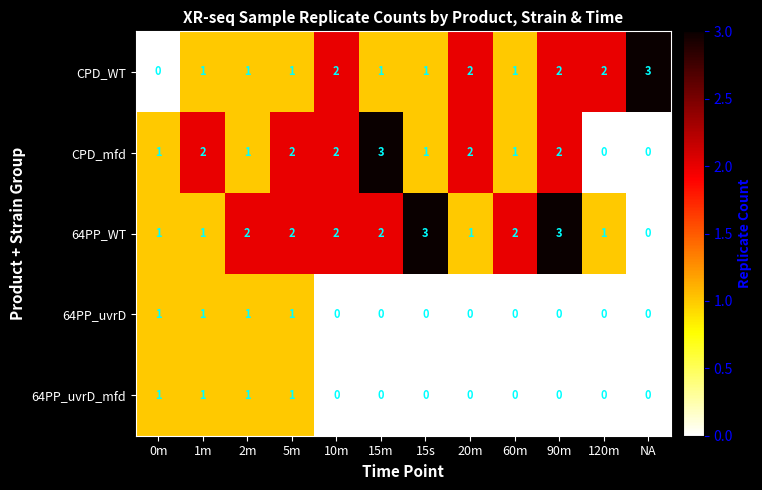

What is the sum of all 64PP_WT values?

20